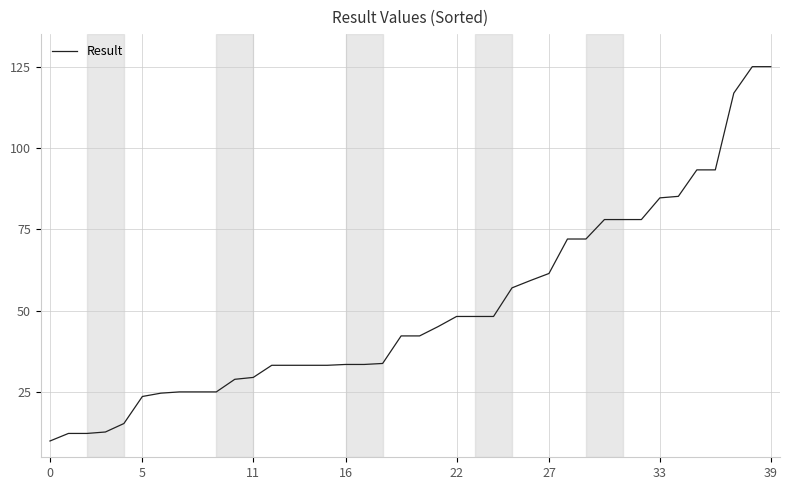

What is the minimum value shown in the chart?

10.0